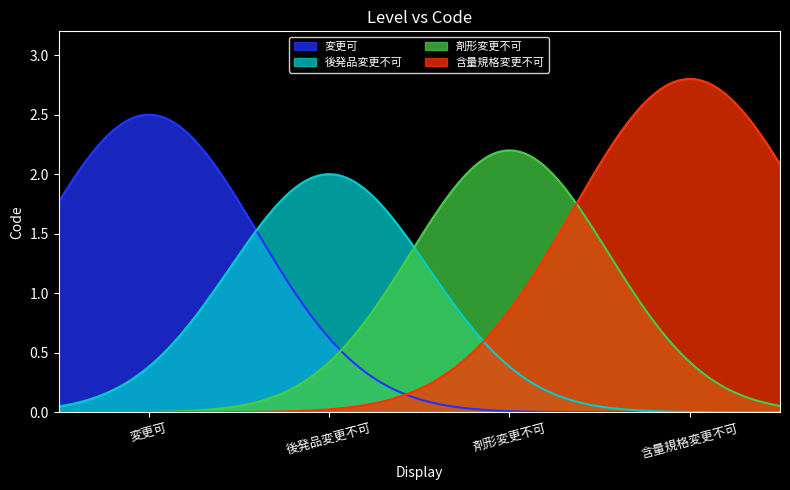

What position from the right is 後発品変更不可?

3